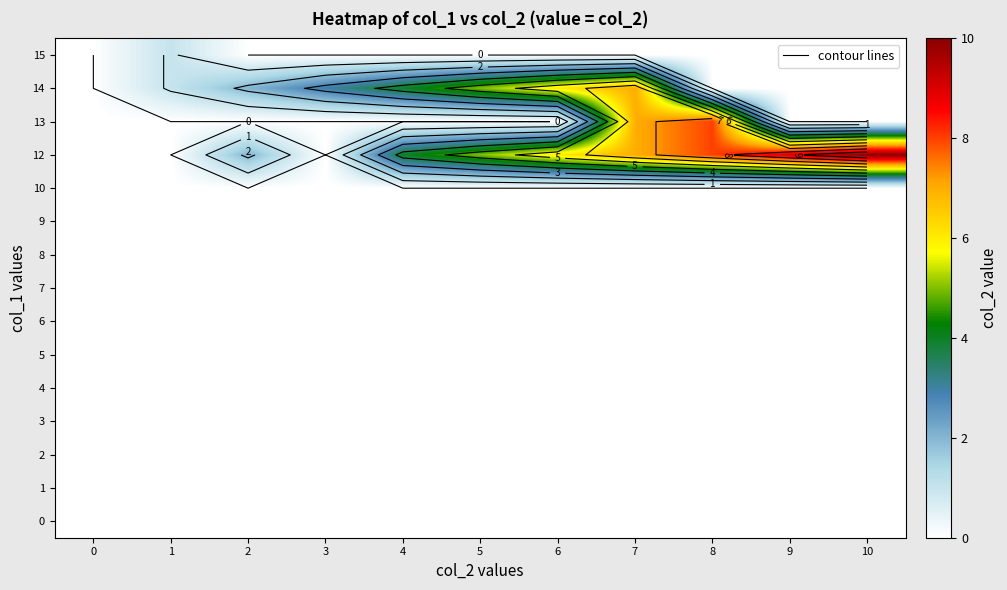

What is the total value across all series at 7?

21